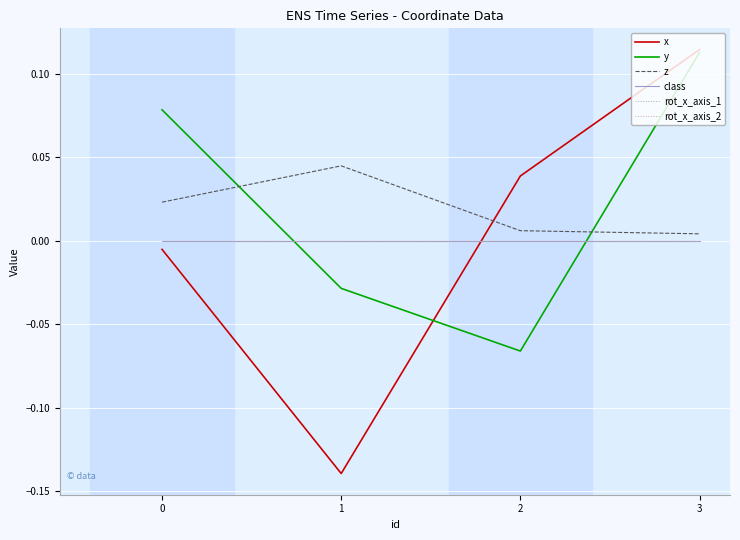

Is this an area chart (filled region under the line)?

No